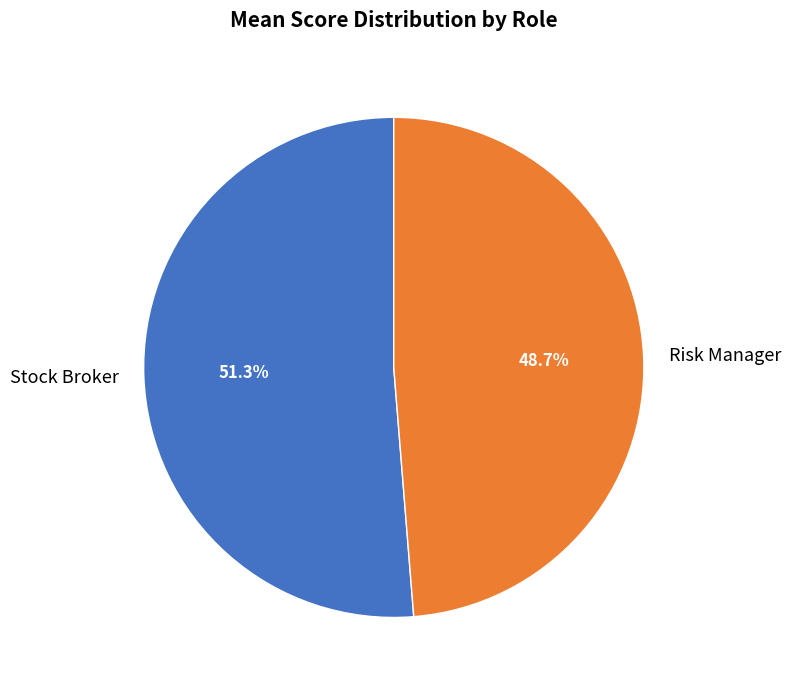

What is the smallest slice in the pie chart?

Risk Manager